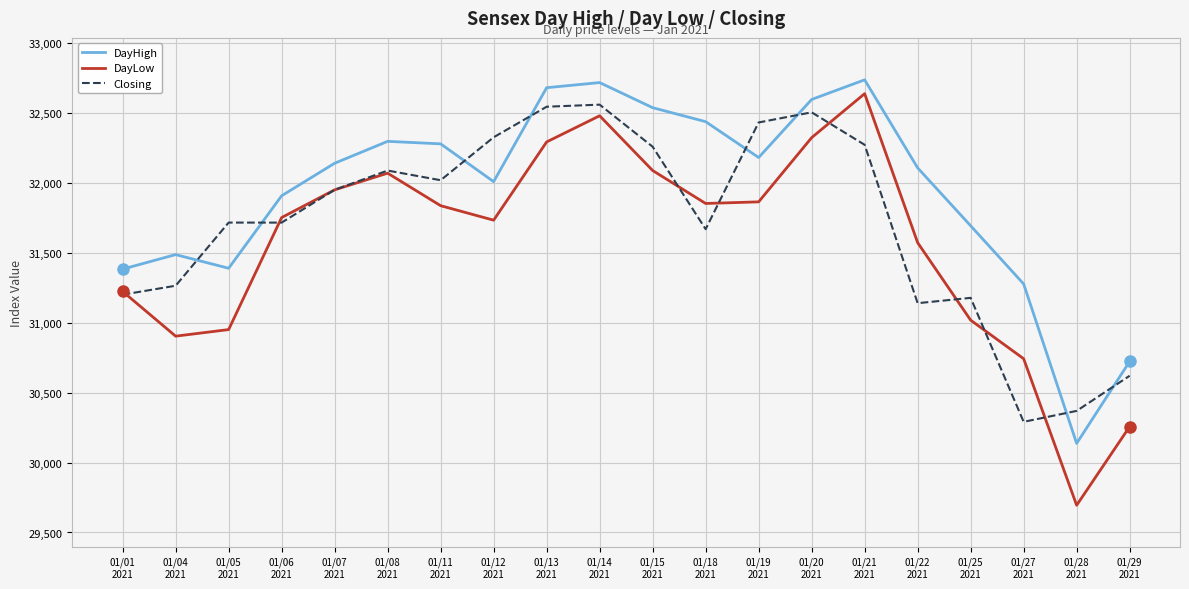

At which label does DayLow first exceed 31837?

01/07
2021